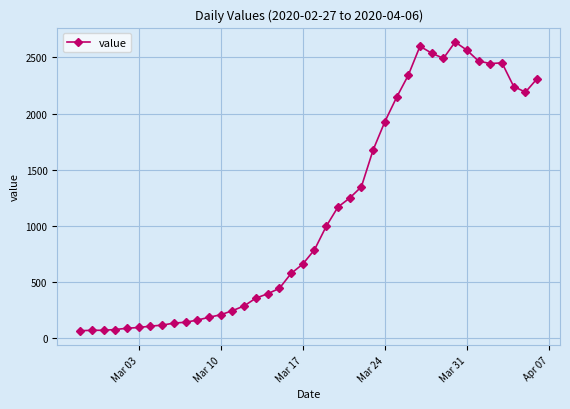

True or false: there are more than 2 points higher than both neighbors.

True